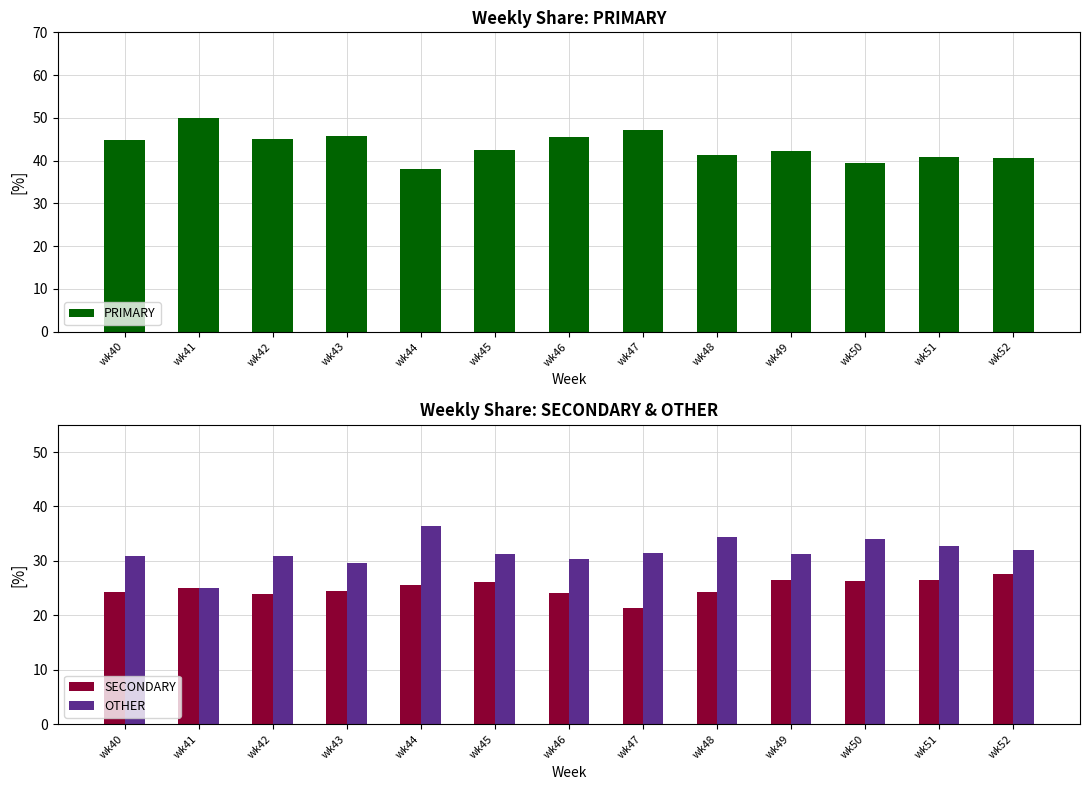

Between wk41 and wk43, which is larger?

wk41